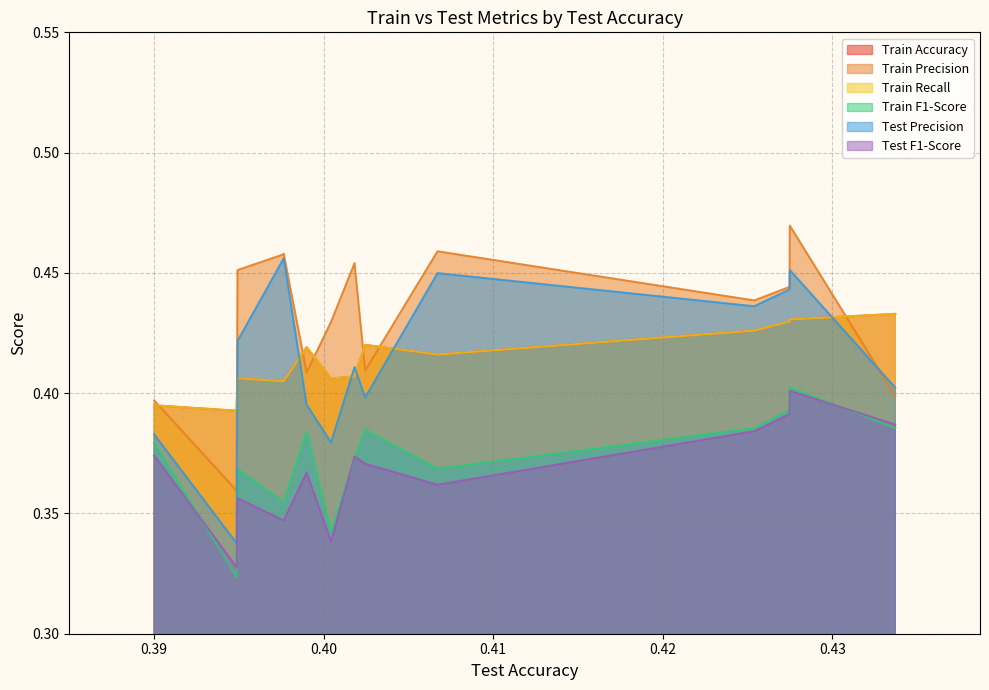

List the series in order of their peak value, highest first.

Train Precision, Test Precision, Train Accuracy, Train Recall, Train F1-Score, Test F1-Score